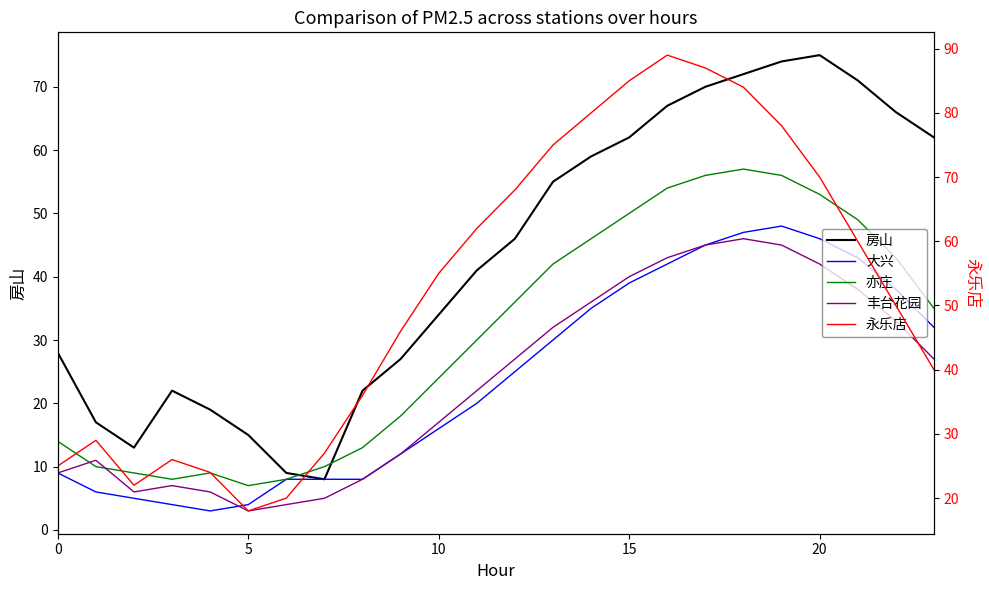

What is the difference between the second highest and second lowest values in the 丰台花园 series?

41